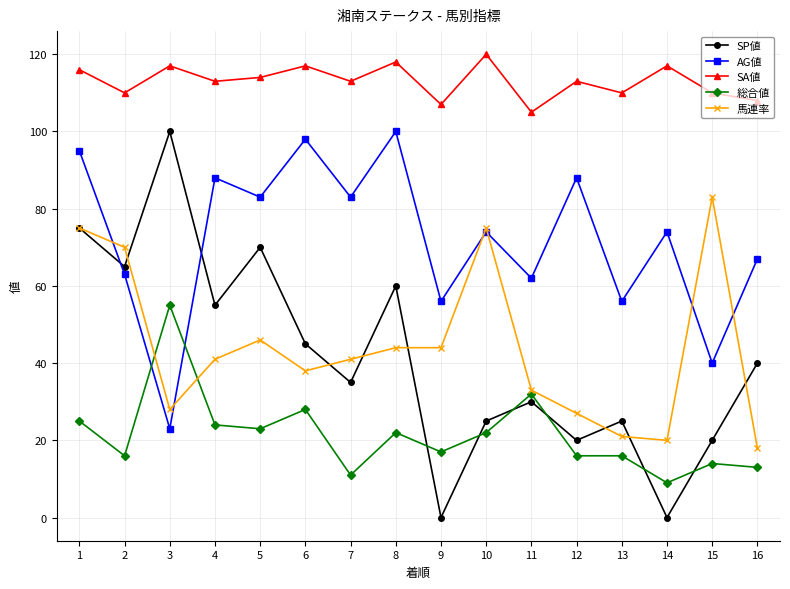

How many distinct data groups are displayed?

5